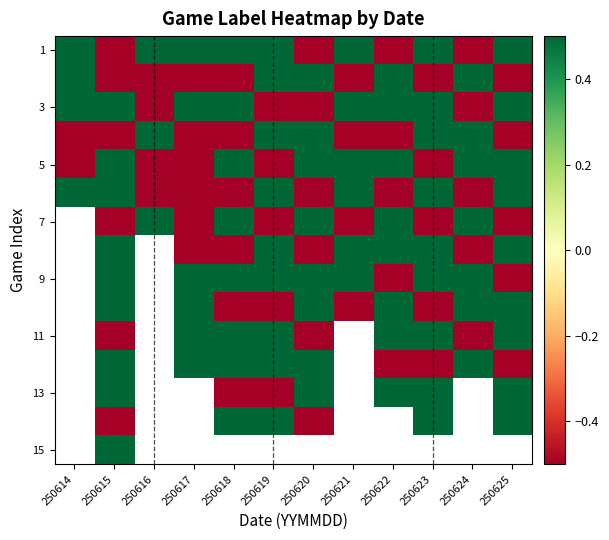

What is the minimum value shown in the chart?

-0.5